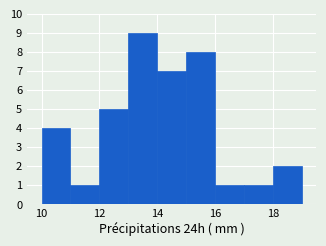

Reading left to right, list every bar in this chart as the range it spans on the x-axis followed by its height. The values are not printed on the chart, so give them approximately, as read against the axis.

10 to 11: 4
11 to 12: 1
12 to 13: 5
13 to 14: 9
14 to 15: 7
15 to 16: 8
16 to 17: 1
17 to 18: 1
18 to 19: 2